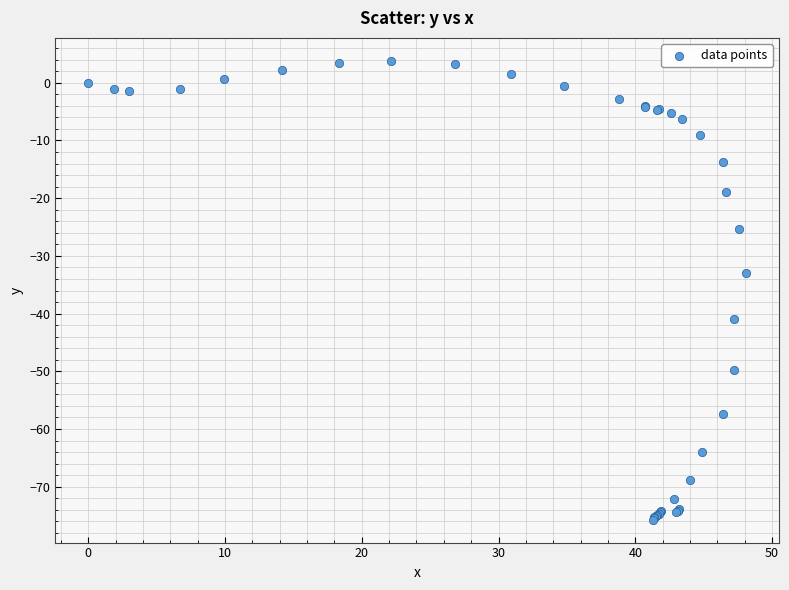

What Y value in the scatter plot is closest to -35?

-33.0